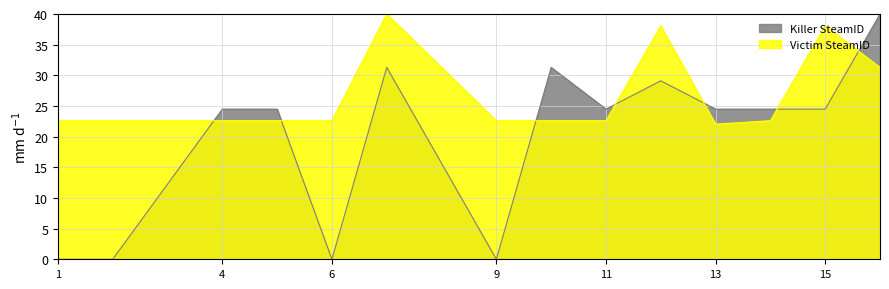

True or false: Killer SteamID has more than 2 points higher than both neighbors.

True